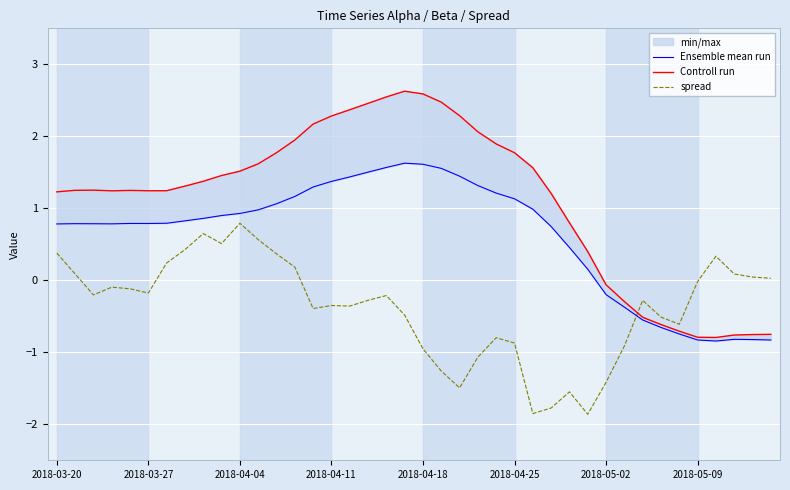

The spread series shows -0.2 at 2018-03-27. True or false?

True